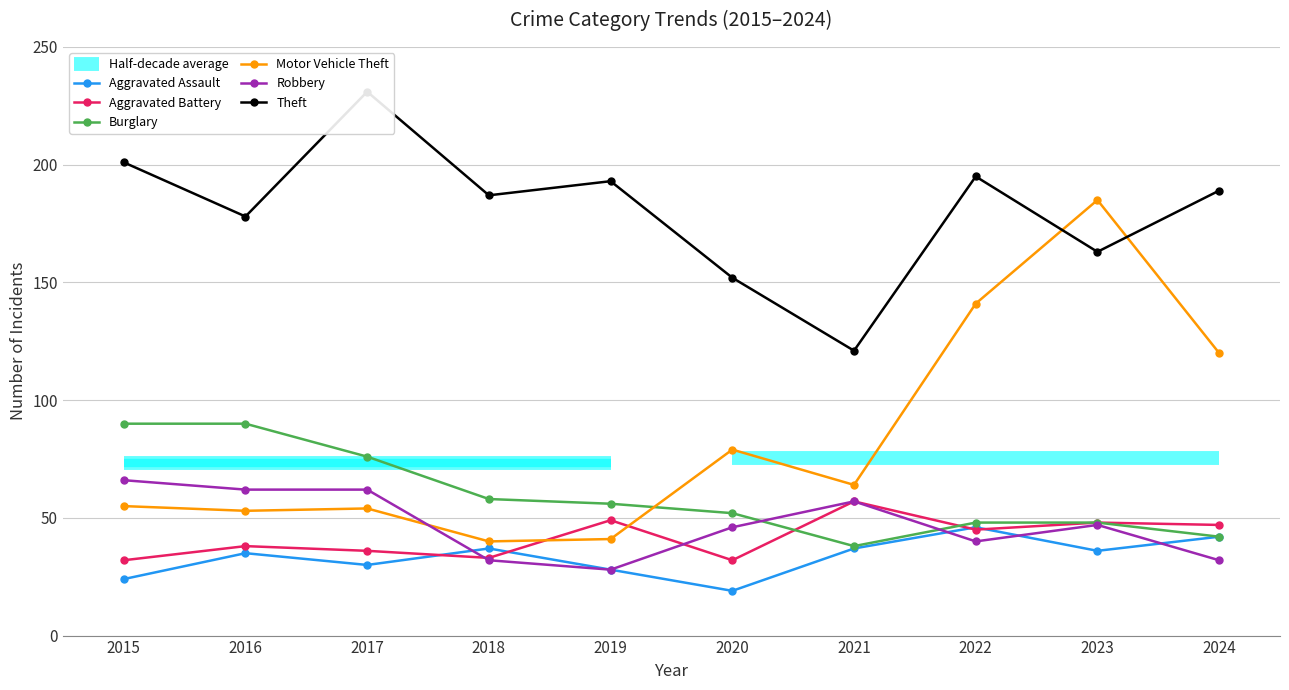

Is the value of Robbery at 2016 greater than the value of Burglary at 2016?

No